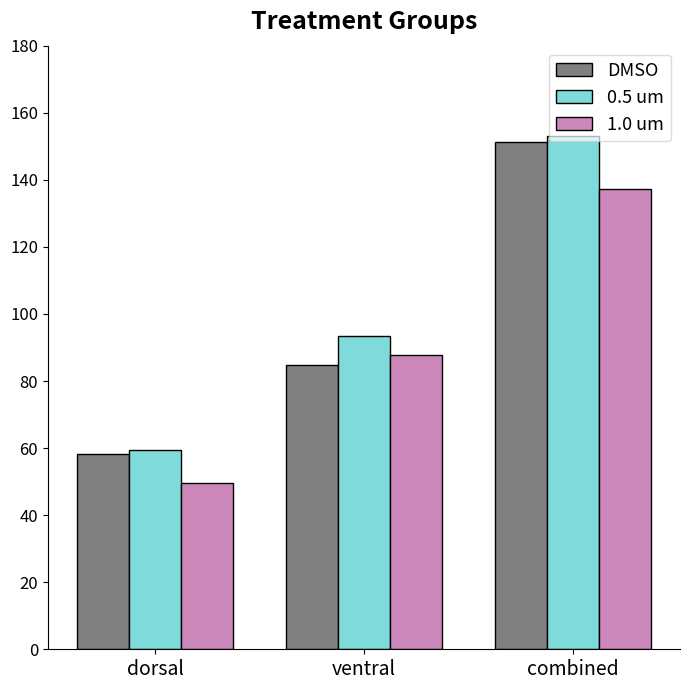

What is the value of the 1.0 um bar at the 1st from the left?

49.5